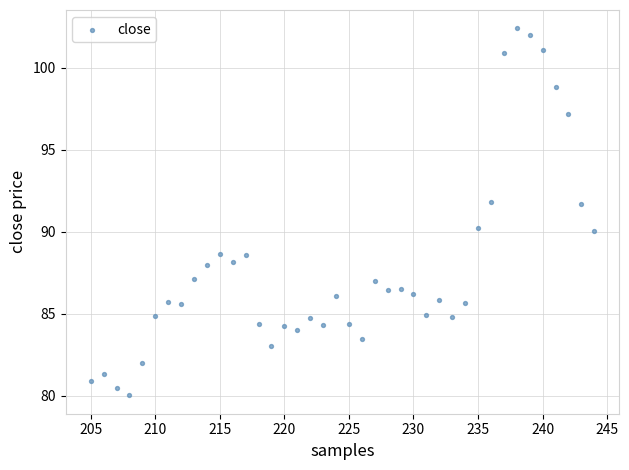

What is the range of X values (max minus min)?

39.0